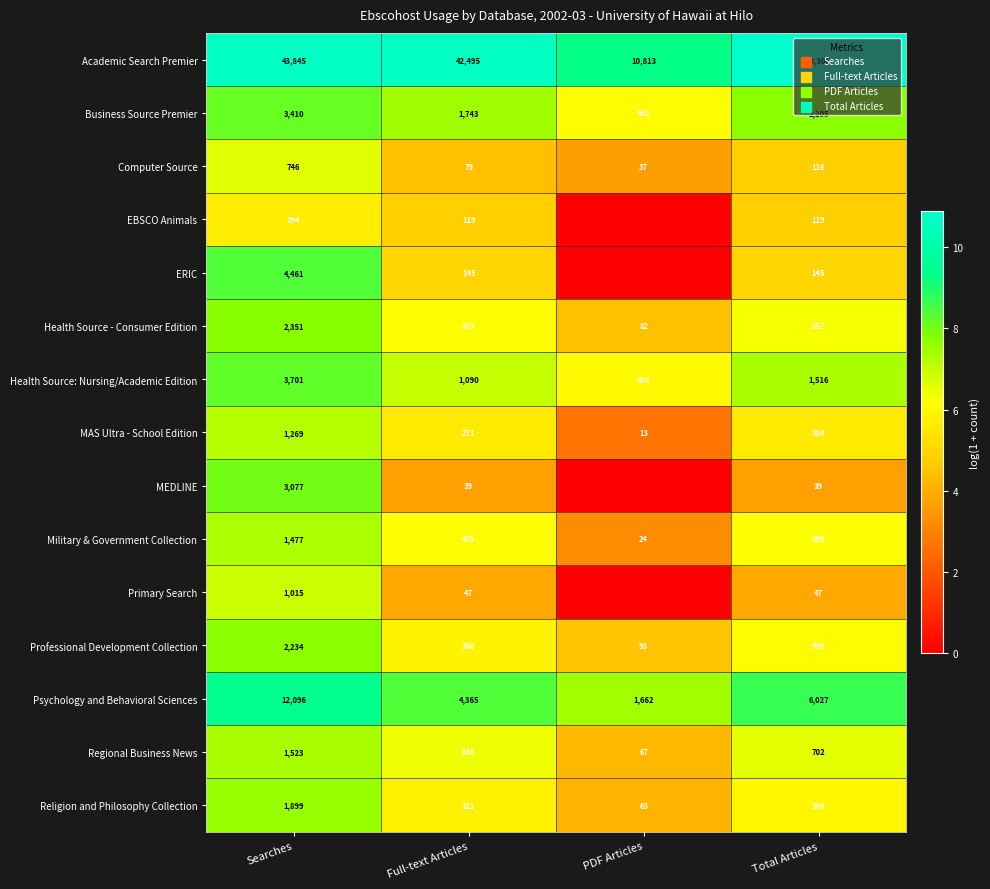

Is the value of Academic Search Premier at Searches greater than the value of Health Source: Nursing/Academic Edition at Searches?

Yes